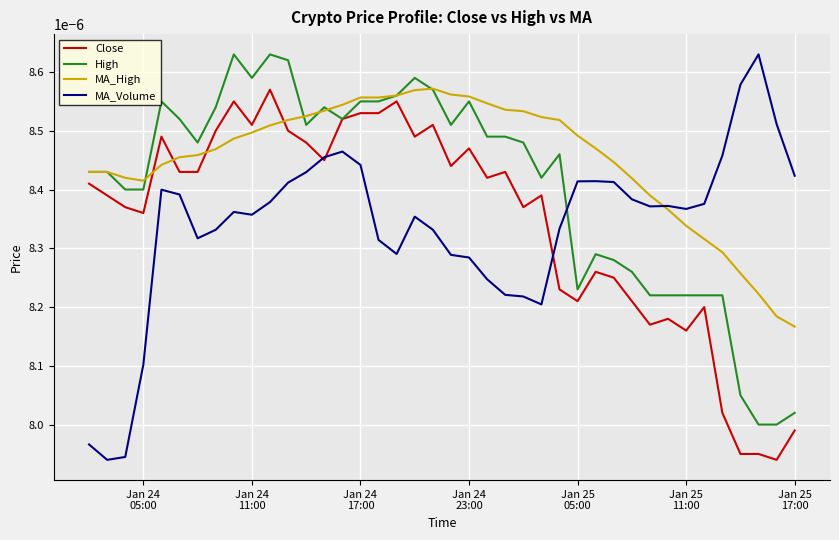

How many intersections are there between MA_Volume and High?

1